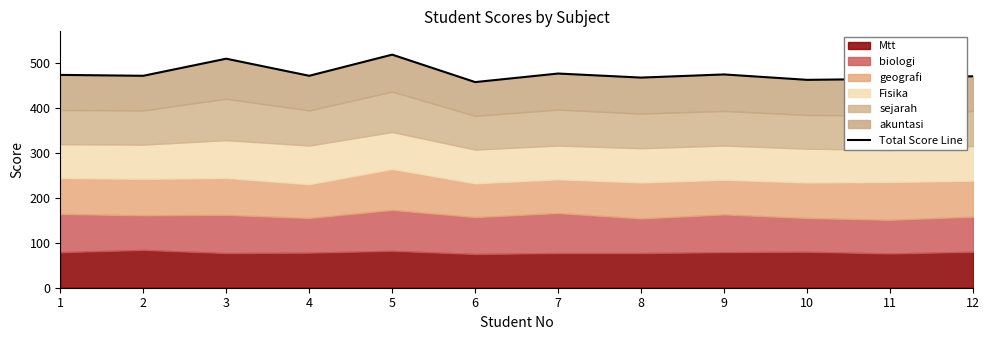

The value at 7 is 476. True or false?

True